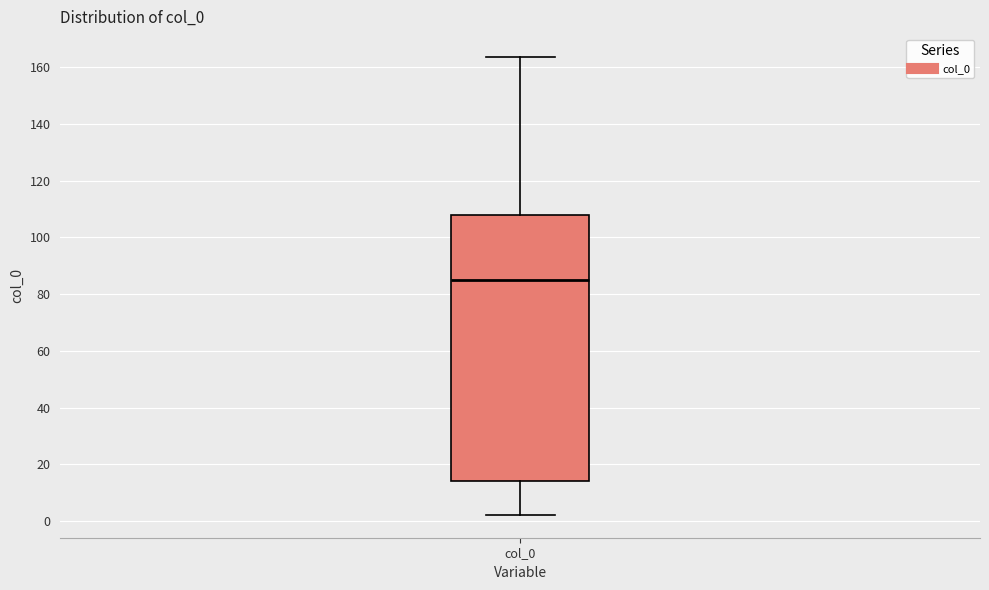

Transcribe this box plot: give where the median line is, the range the box spans, and where the two whiskers end, as read against the y-axis. The values are not printed on the chart, so give them approximately, as read against the axis.

median 86, box 14 to 108, whiskers 2 to 164